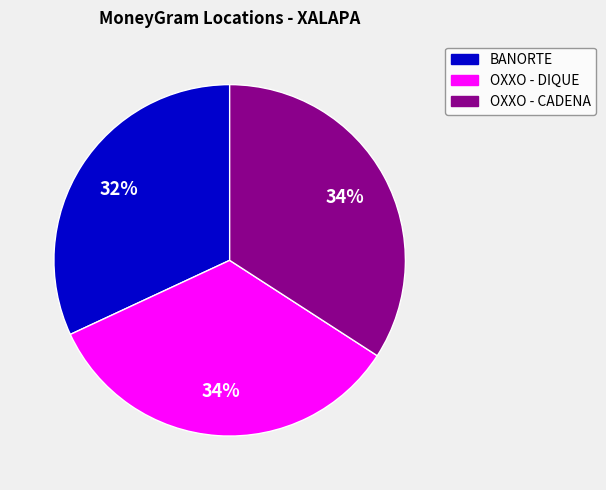

To the nearest percent, what is the average slice percentage?

33%